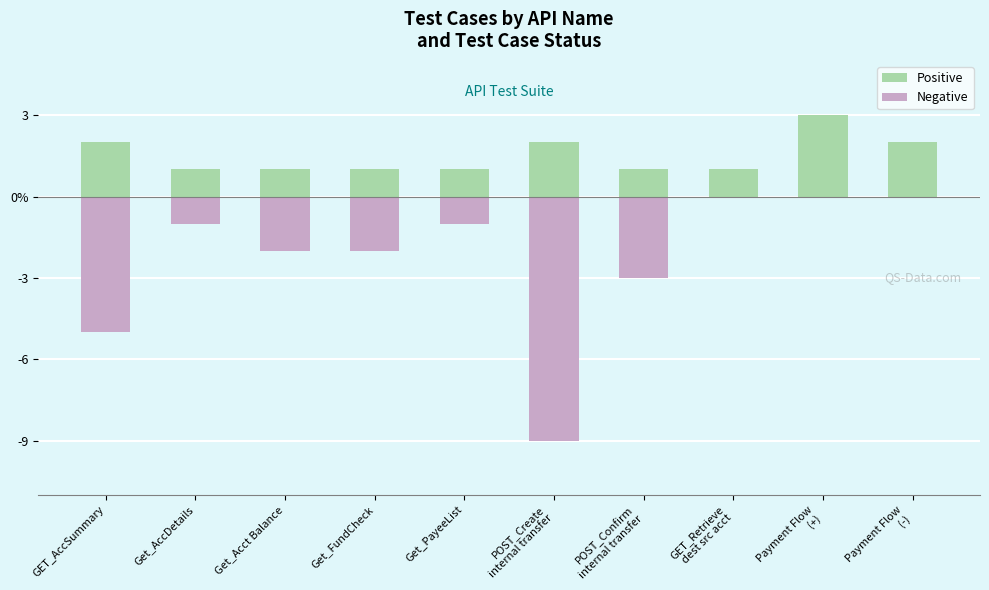

At GET_AccSummary, list the series in order from smallest to largest.

Negative, Positive